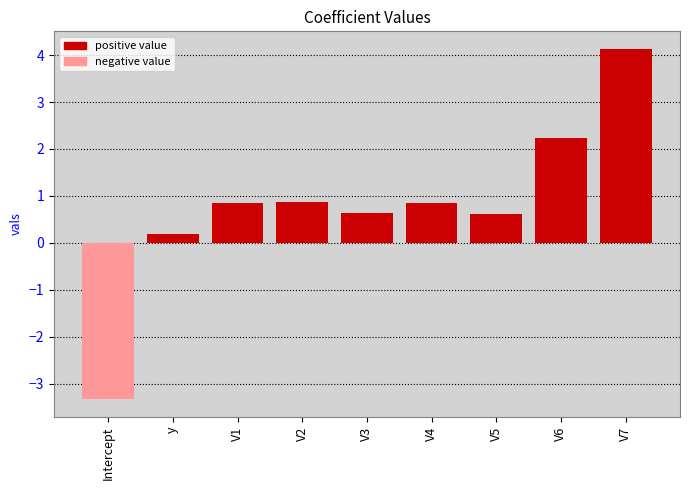

The negative value series shows -1.5 at V7. True or false?

False